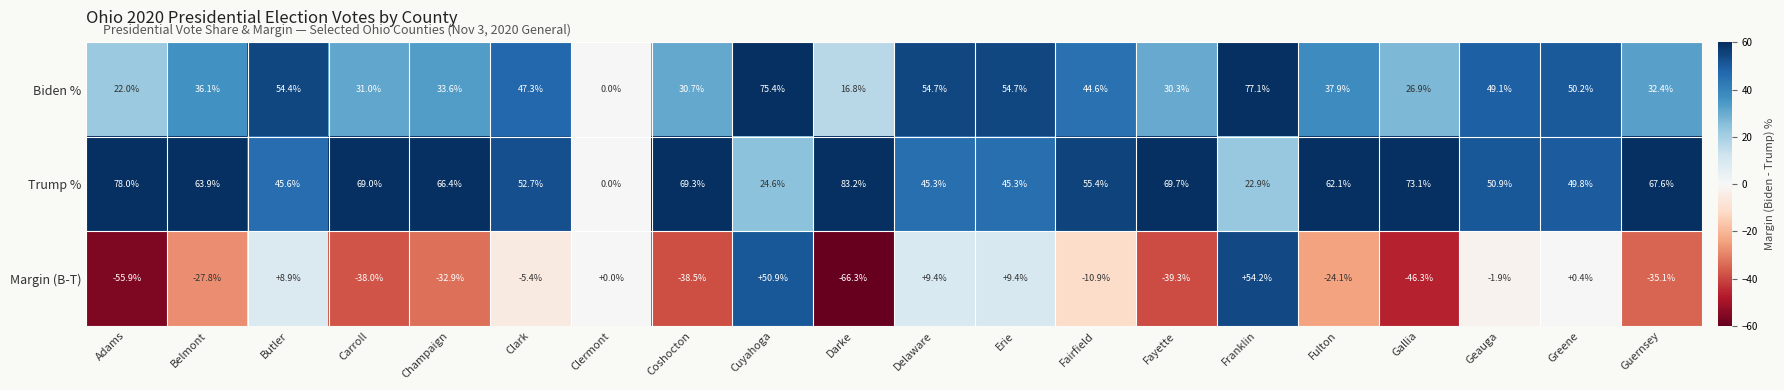

Rank the series by their maximum value, from highest to lowest.

Trump %, Biden %, Margin (B-T)